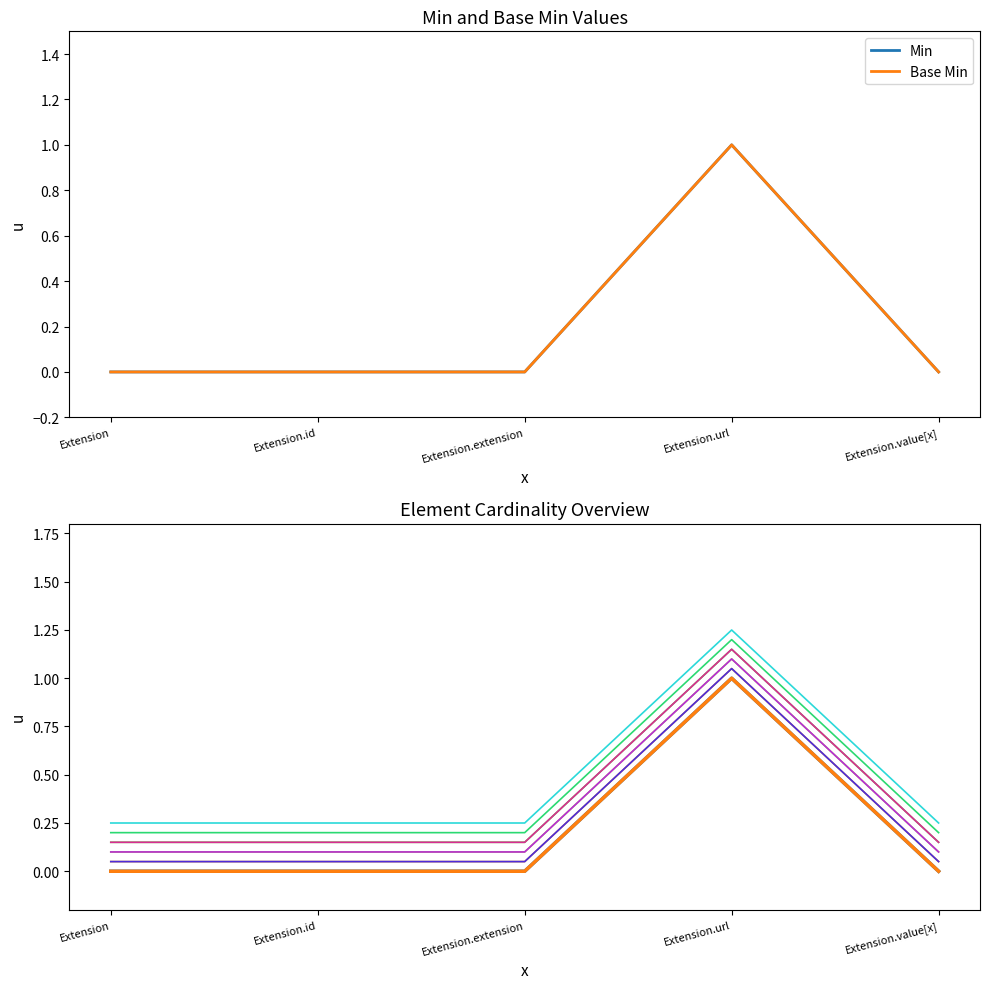

How many categories are shown in the chart?

5